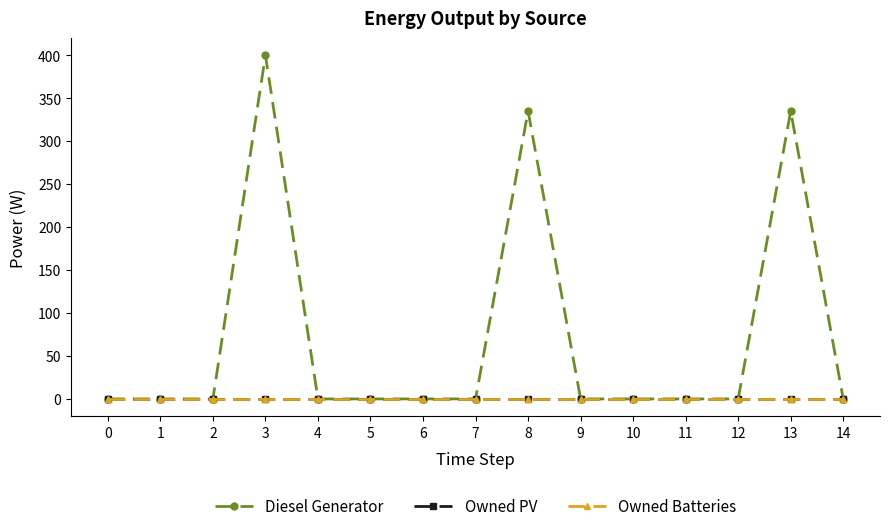

Is the value of Diesel Generator at 3 greater than the value of Owned PV at 7?

Yes